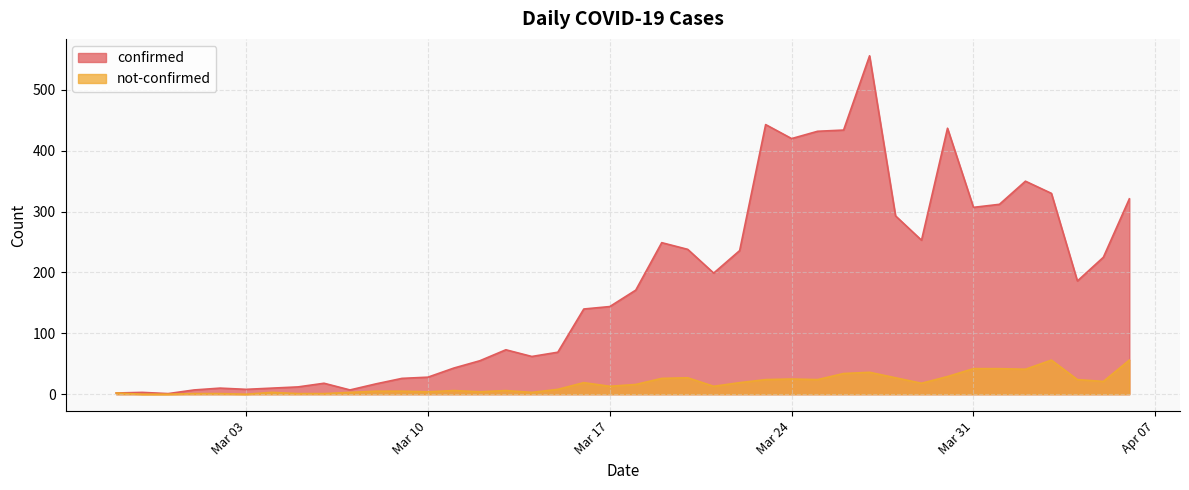

What are all the series names shown in the legend?

confirmed, not-confirmed